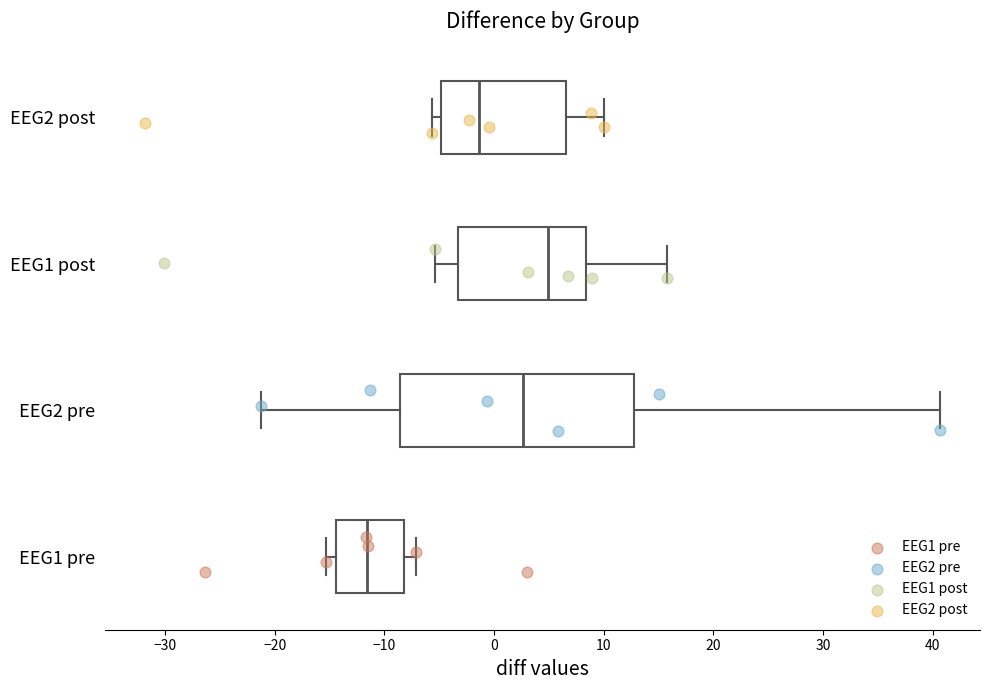

Which box's median line is the furthest to the left?

EEG1 pre